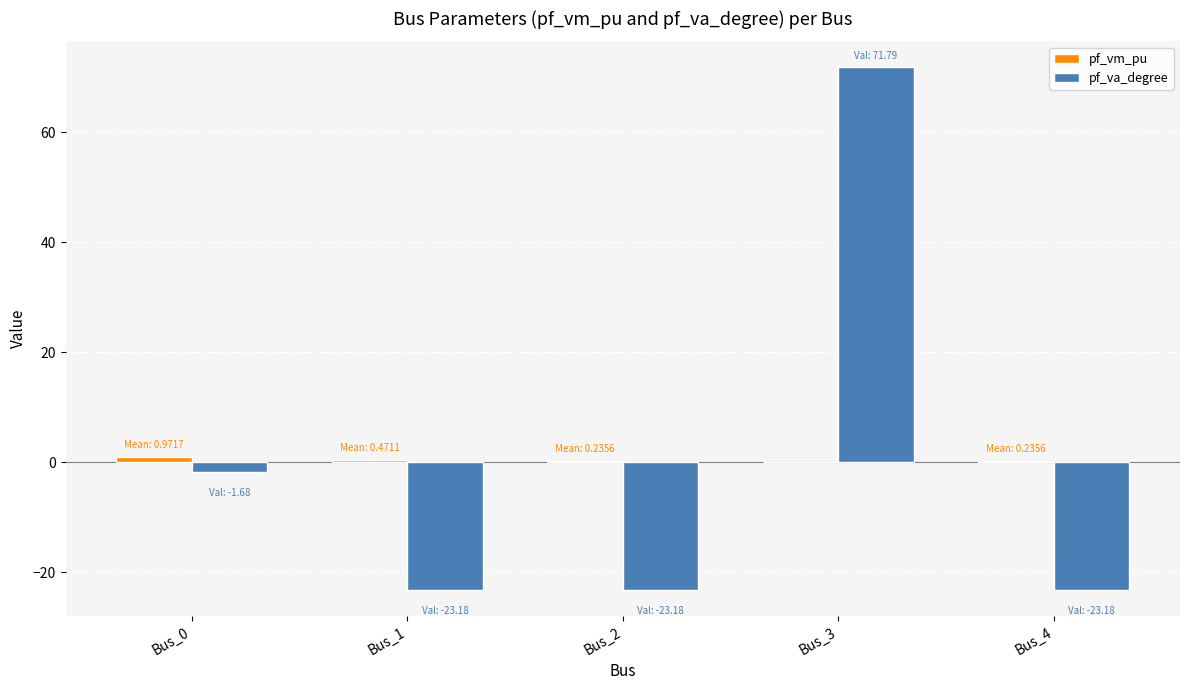

What is the spread (max minus min) of values at Bus_1?

23.7